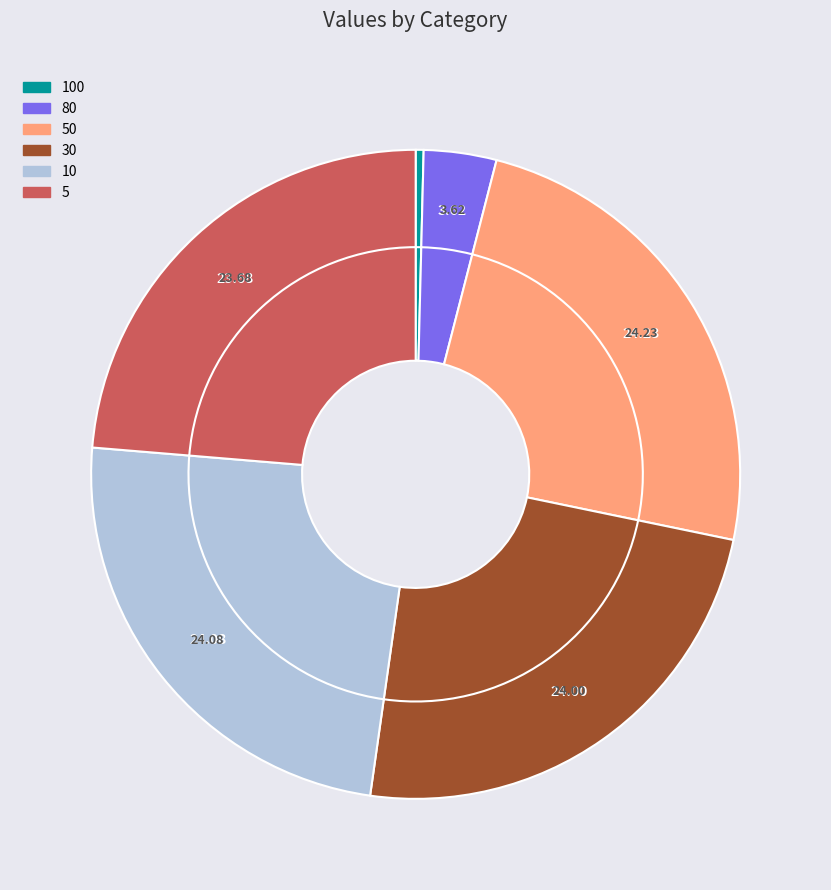

Which slice is the smallest?

100